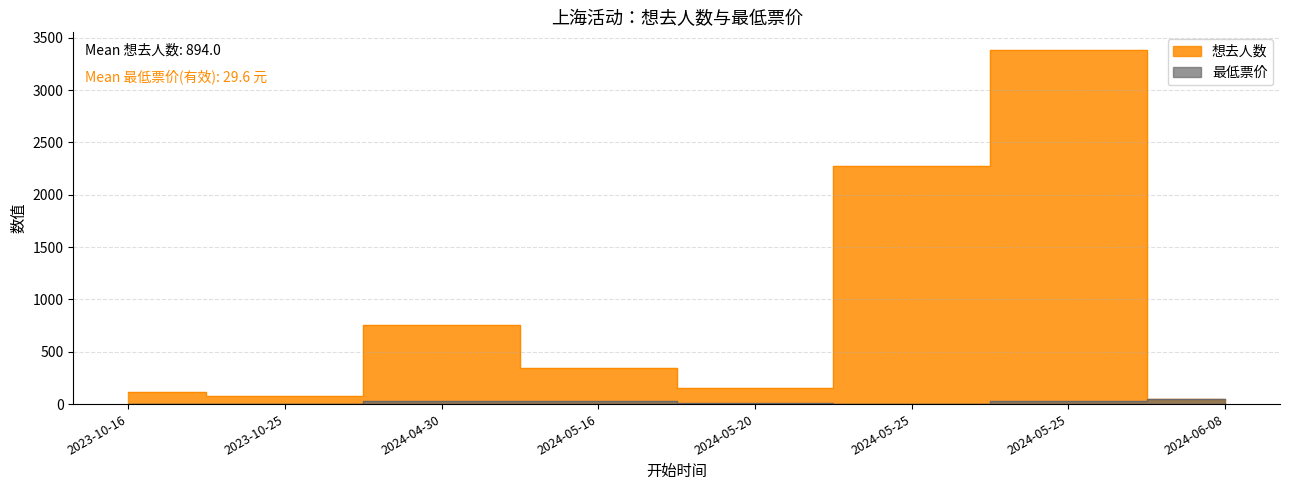

How many interior local peaks does the 想去人数 series have?

2